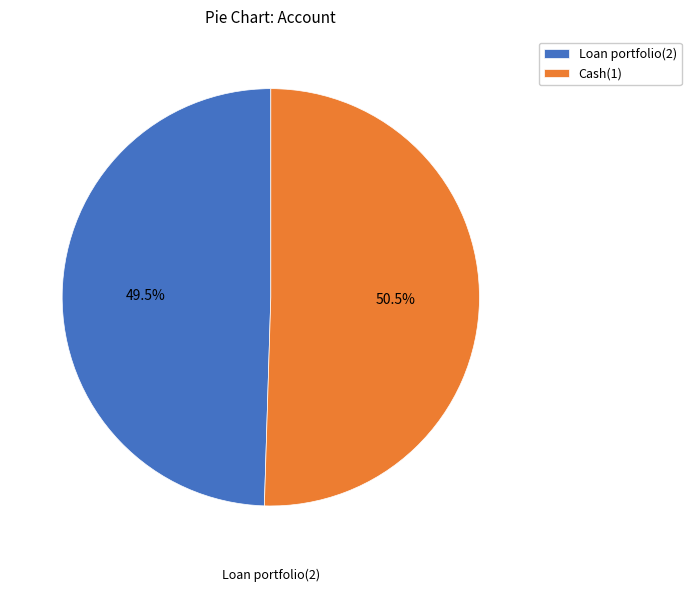

To the nearest percent, what is the average slice percentage?

50%